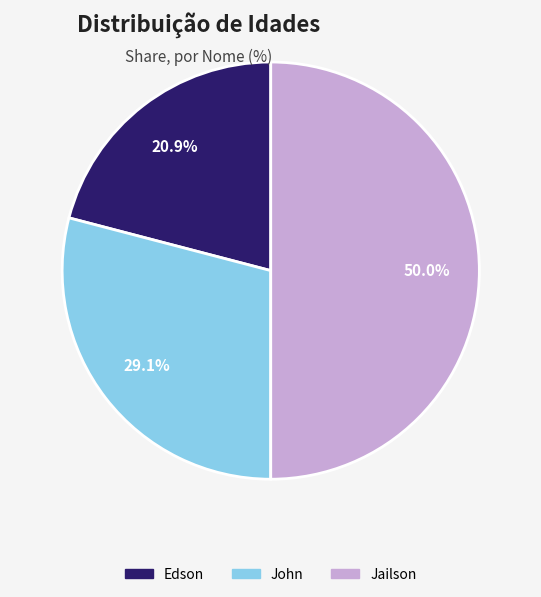

Rank the categories by value from lowest to highest.

Edson, John, Jailson